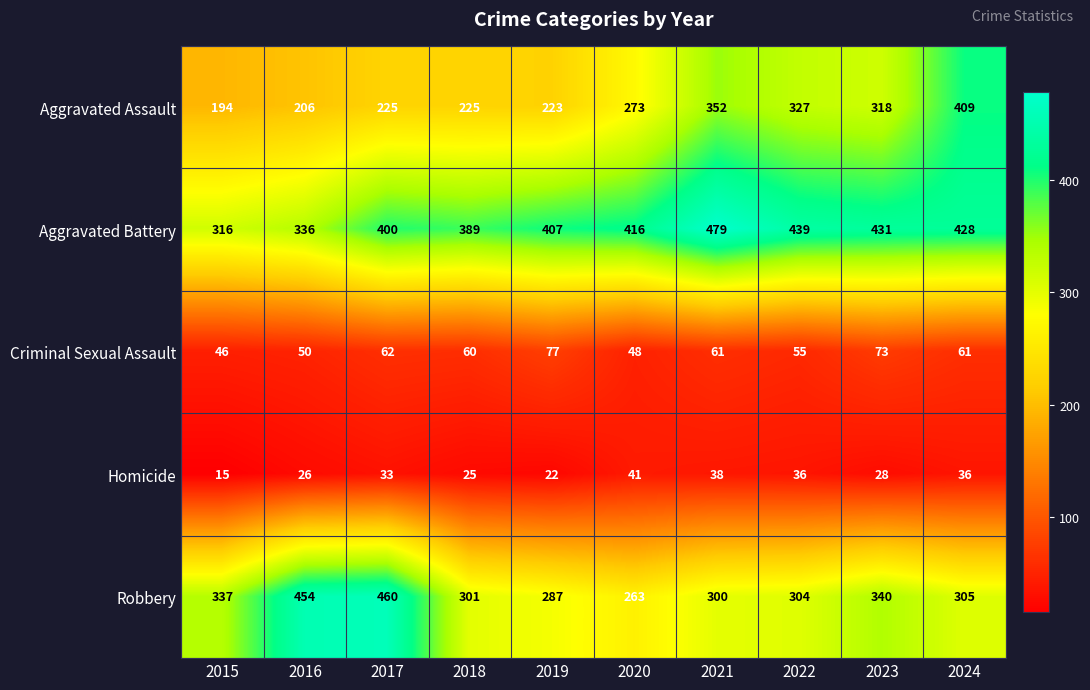

How many distinct data groups are displayed?

5